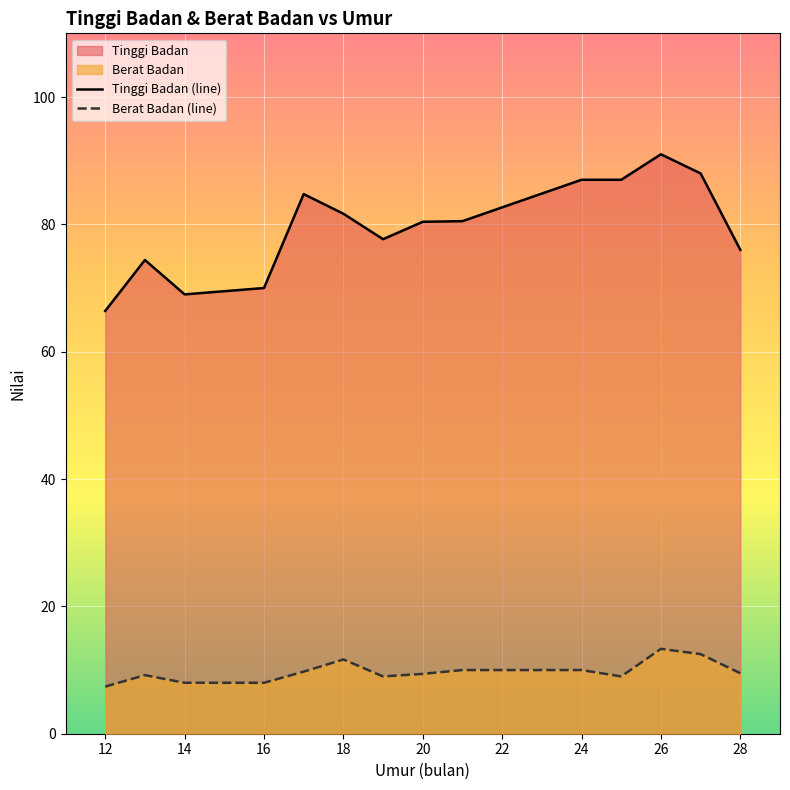

What is the sum of all Tinggi Badan (line) values?

1113.8